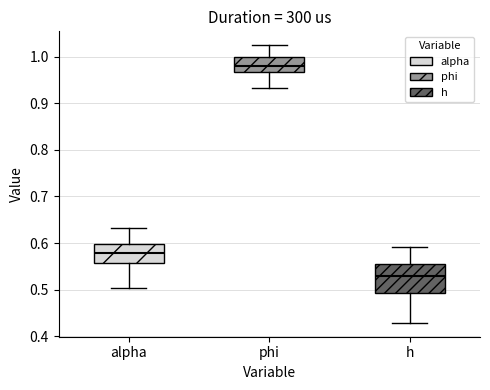

Reading left to right, read every box against the y-axis: the position of its median line, the range the box covers, and the ends of its whiskers. The values are not printed on the chart, so give them approximately, as read against the axis.

alpha: median 0.58, box 0.56 to 0.60, whiskers 0.50 to 0.63
phi: median 0.98, box 0.97 to 1.00, whiskers 0.93 to 1.02
h: median 0.53, box 0.49 to 0.55, whiskers 0.43 to 0.59